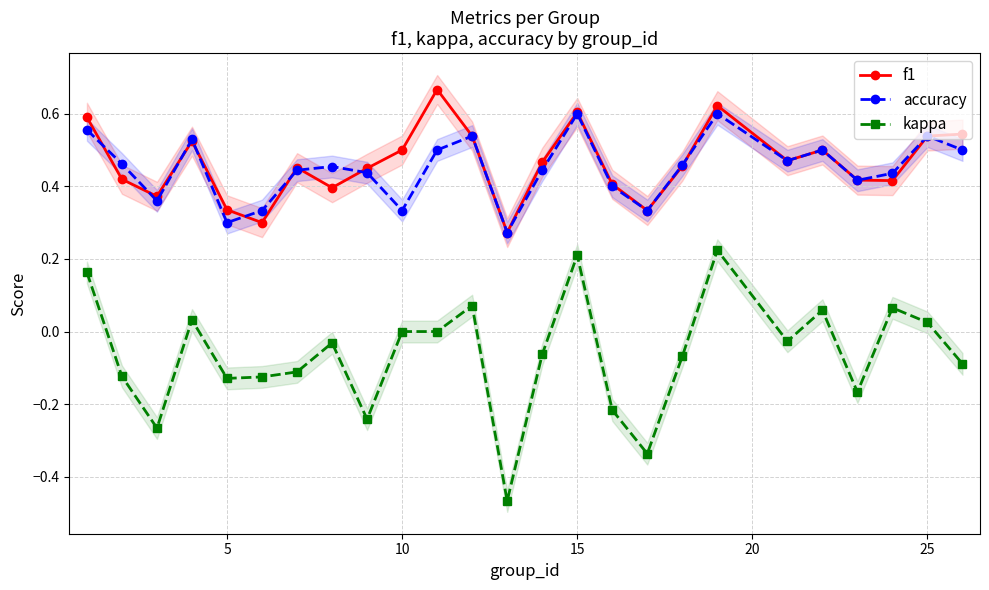

True or false: kappa and accuracy intersect in this chart.

False